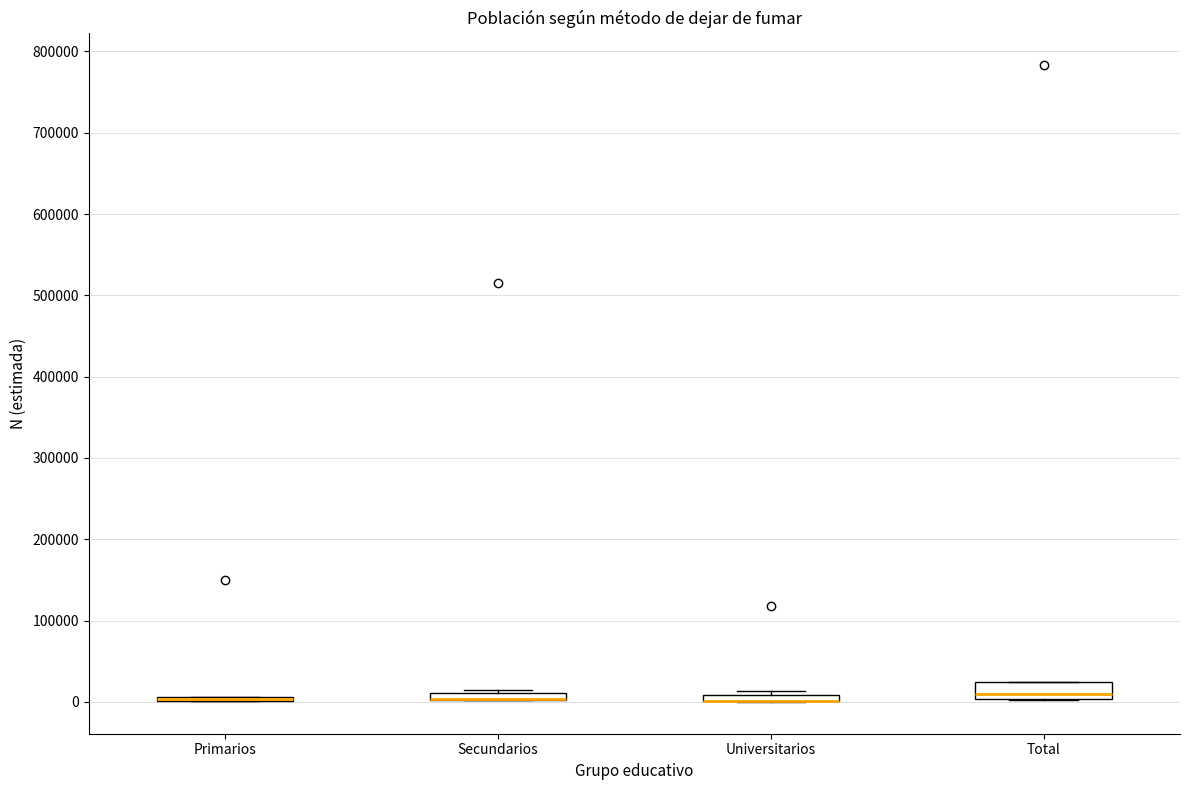

Which box is the tallest, from its lower edge to its upper edge?

Total